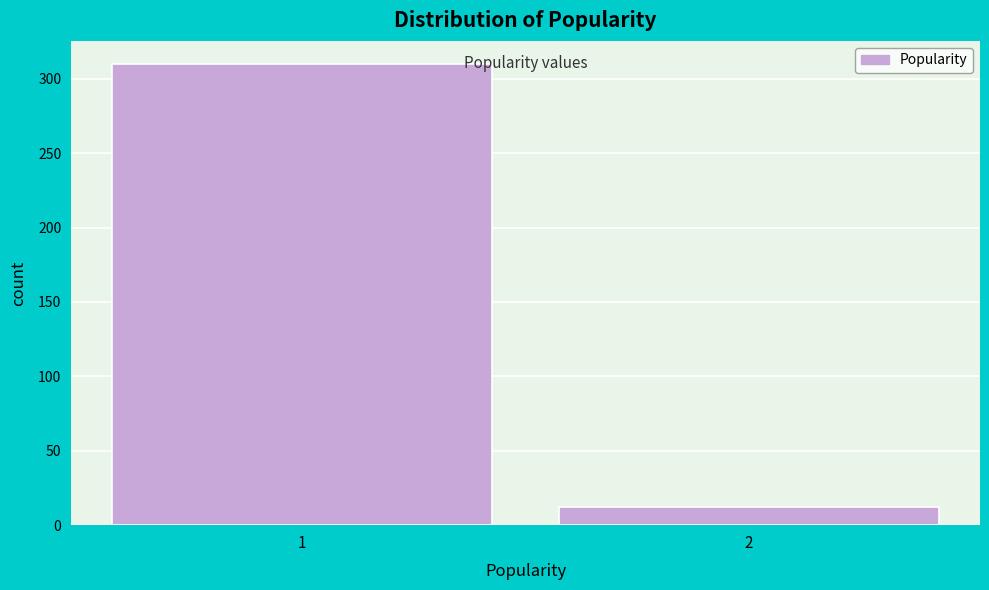

Reading left to right, what are all the values shown in this chart?

1=310	2=12